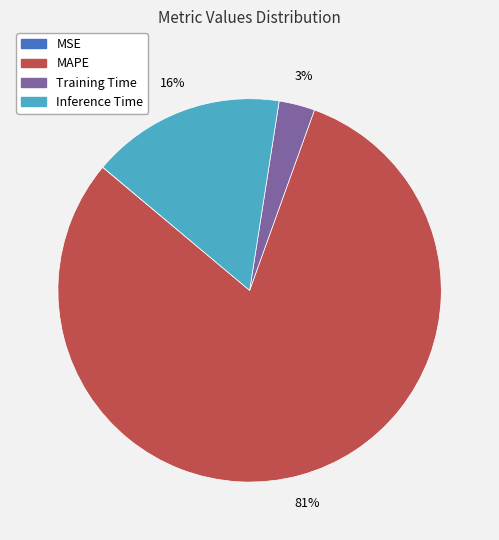

Is there any slice that represents more than half of the pie?

Yes